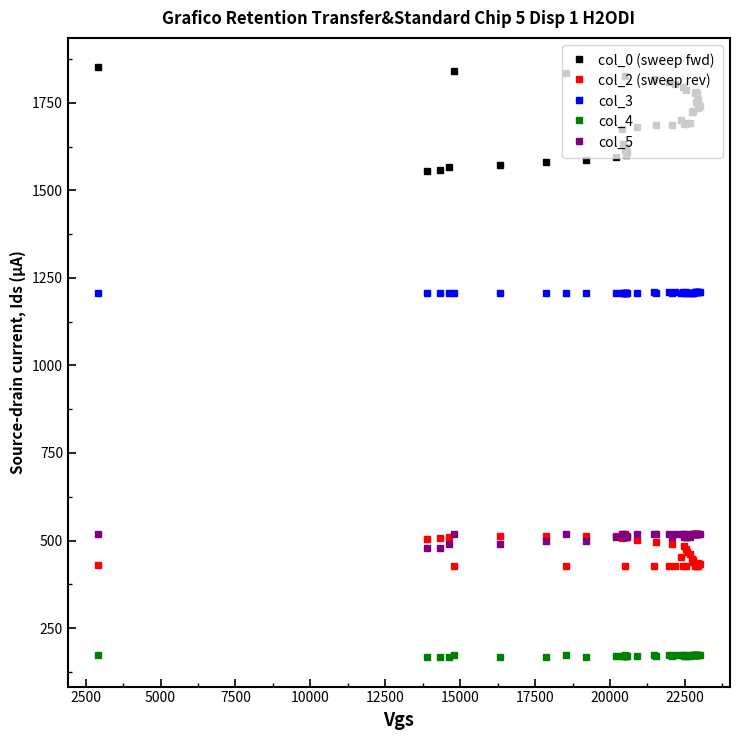

What is the value of the col_2 (sweep rev) point at the 18th from the left?

443.0